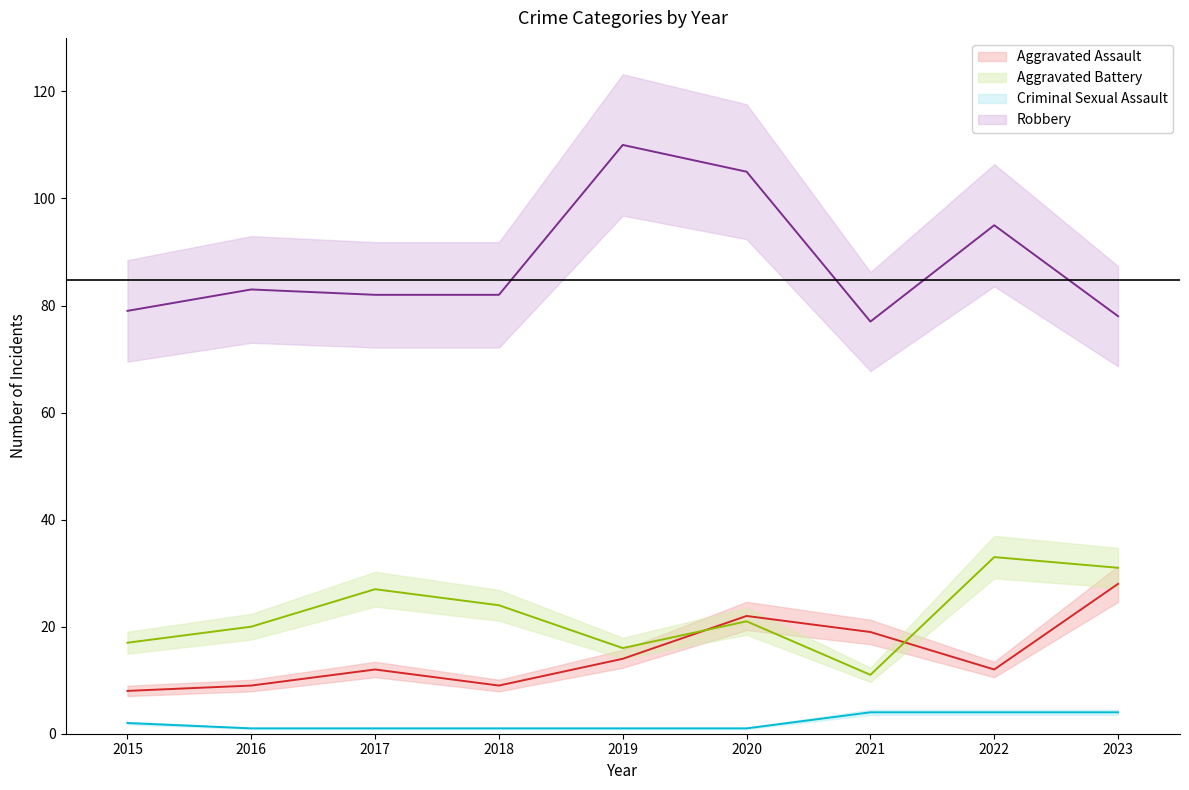

Between 2016 and 2019, which series saw the biggest shift?

Robbery